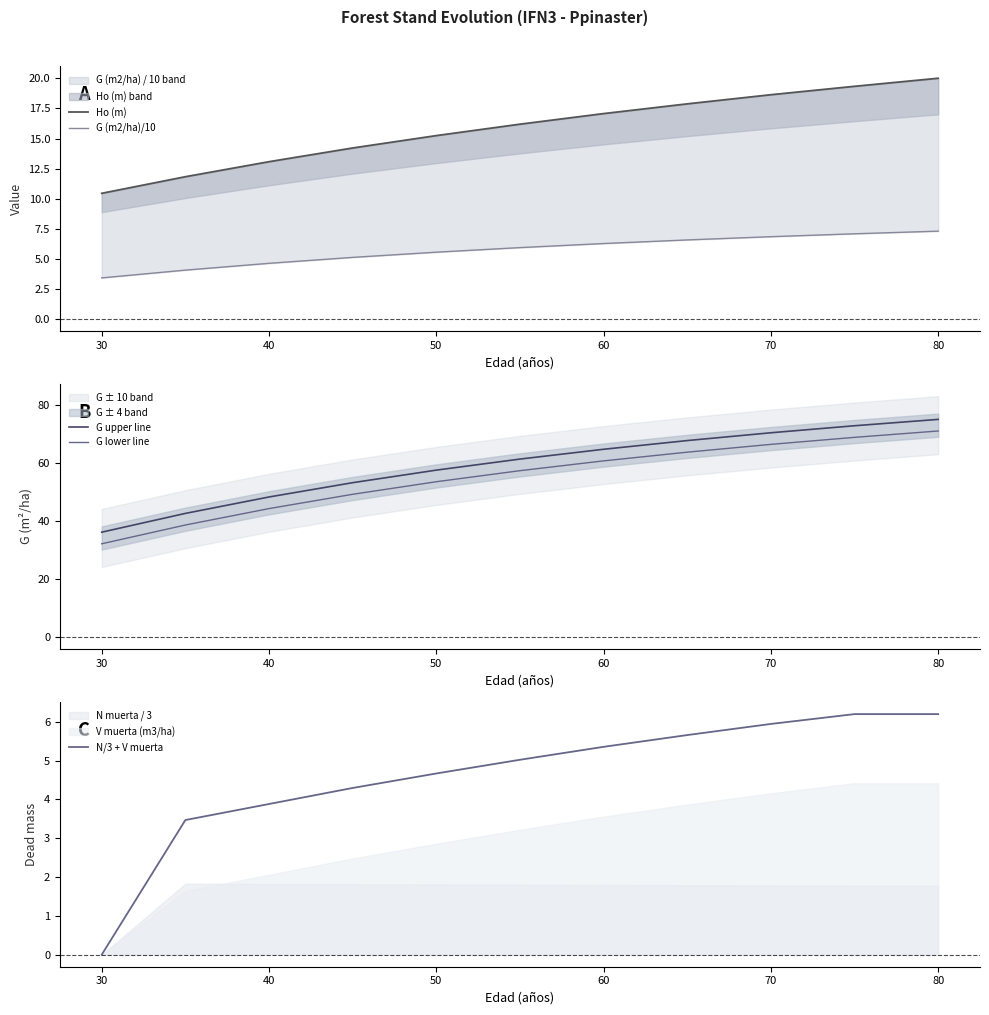

Reading left to right, extract all data points from this chart.

Ho (m): 10.4	11.8	13.1	14.2	15.2	16.2	17.1	17.9	18.6	19.3	20.0
G (m2/ha)/10: 3.4	4.1	4.6	5.1	5.5	5.9	6.3	6.6	6.8	7.1	7.3
G upper line: 36.1	42.5	48.2	53.1	57.5	61.3	64.6	67.6	70.3	72.8	74.9
G lower line: 32.1	38.5	44.2	49.1	53.5	57.3	60.6	63.6	66.3	68.8	70.9
N/3 + V muerta: 0.0	3.5	3.9	4.3	4.7	5.0	5.4	5.7	5.9	6.2	6.2